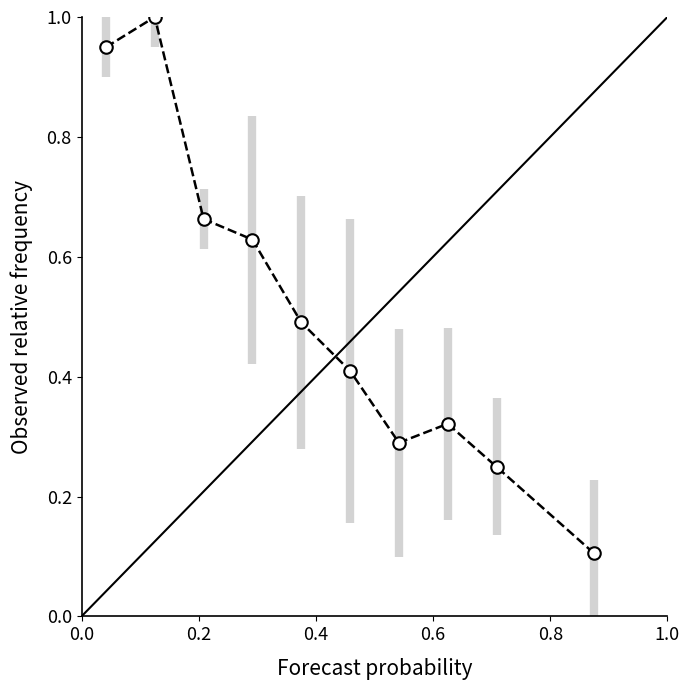

What is the sum of all values?

5.1